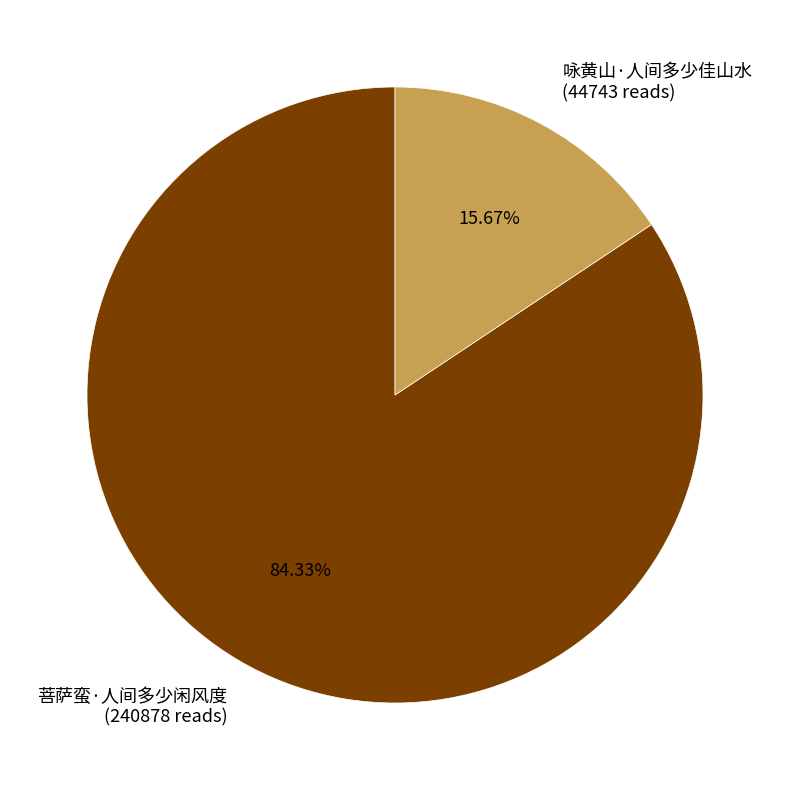

True or false: 咏黄山·人间多少佳山水 accounts for 16% of the total.

True